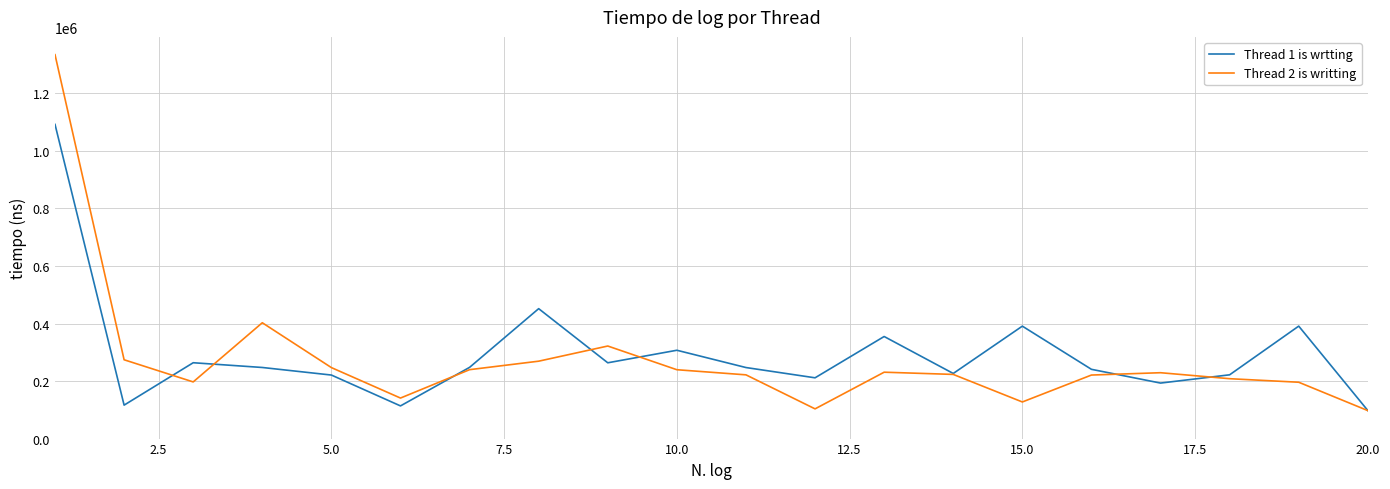

Which series has the widest spread of values?

Thread 2 is writting